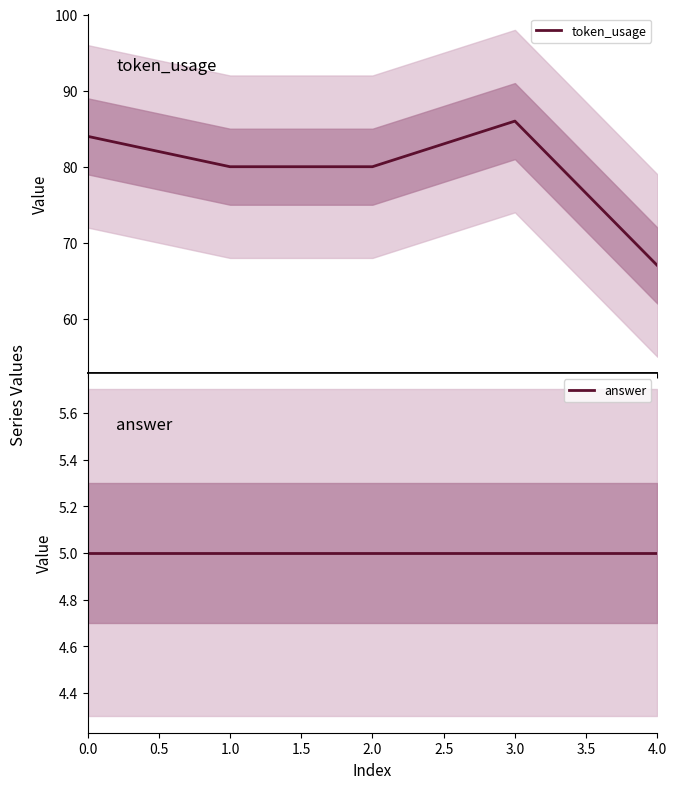

What is the value of the token_usage point at the 5th from the left?

67